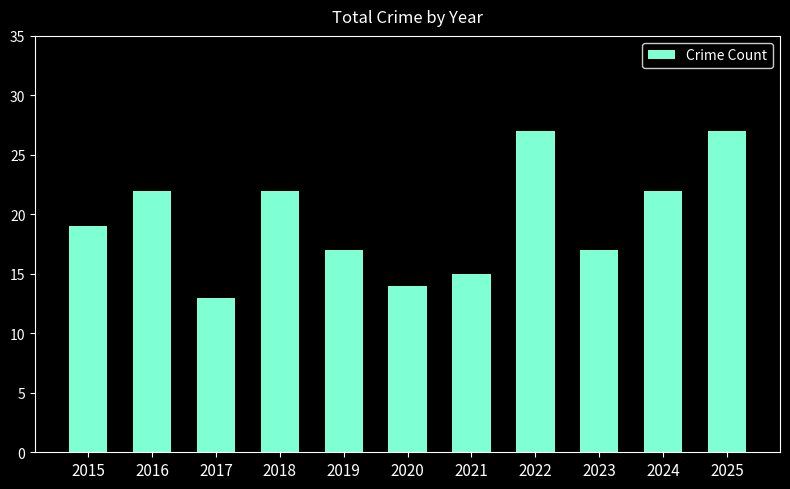

At which category does the chart reach its minimum across all series?

2017